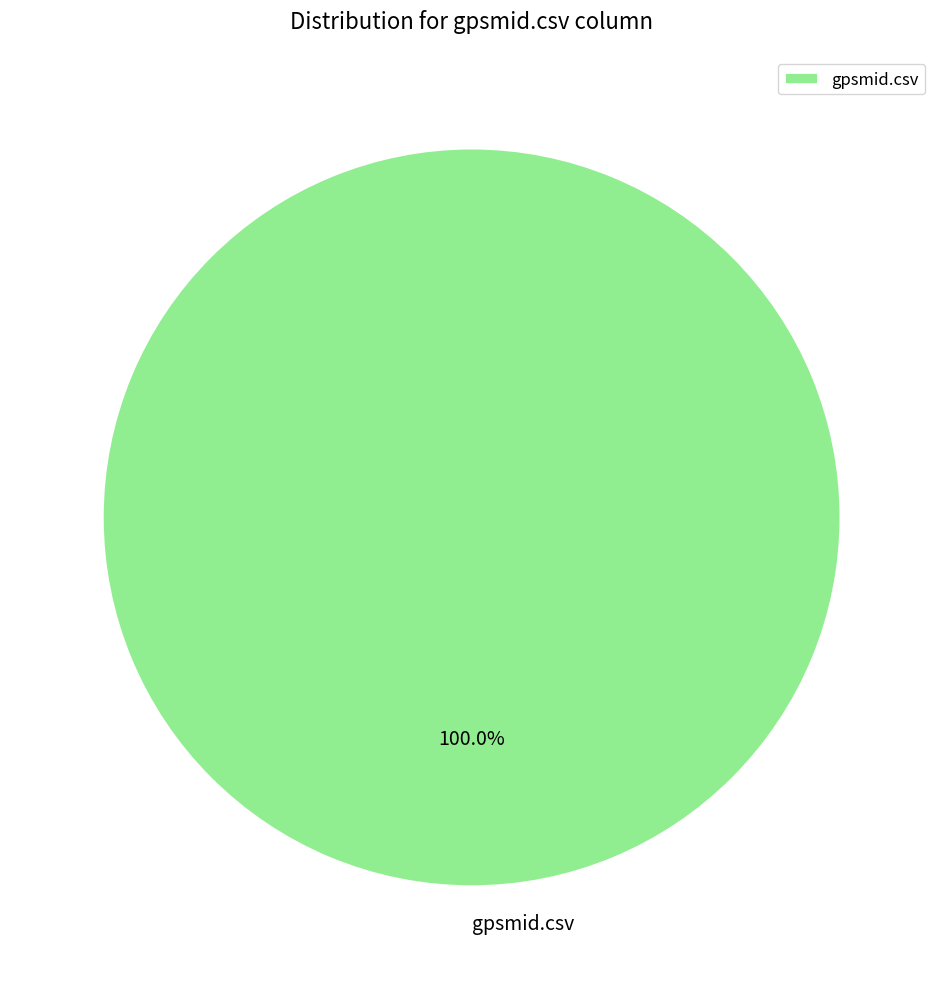

The gpsmid.csv slice represents 89% of the pie. True or false?

False